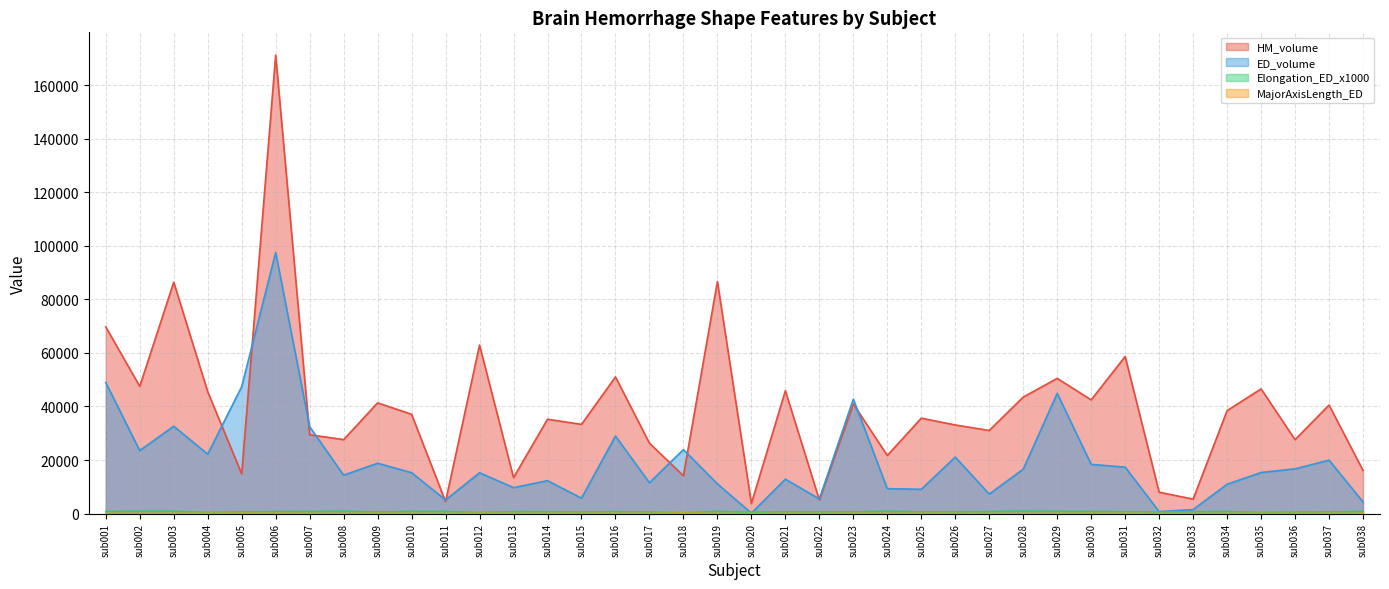

At which label is HM_volume closest to 87452?

sub019